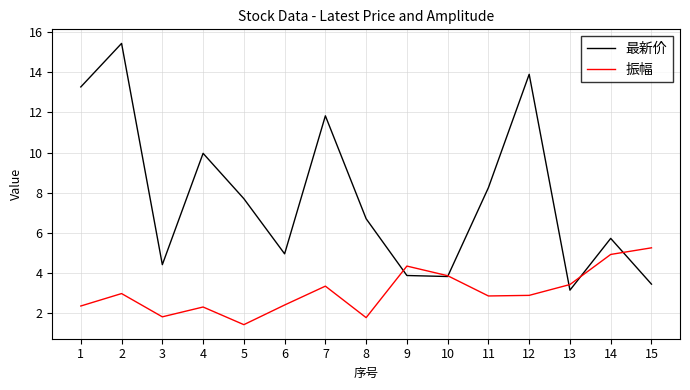

List the series in order of their overall mean, lowest first.

振幅, 最新价